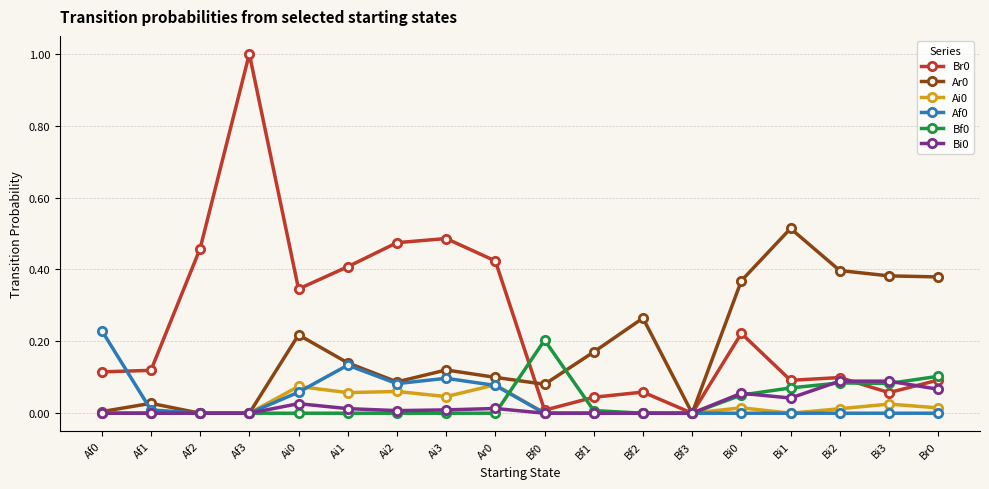

Is the value of Ar0 at Bi0 greater than the value of Af0 at Af0?

Yes